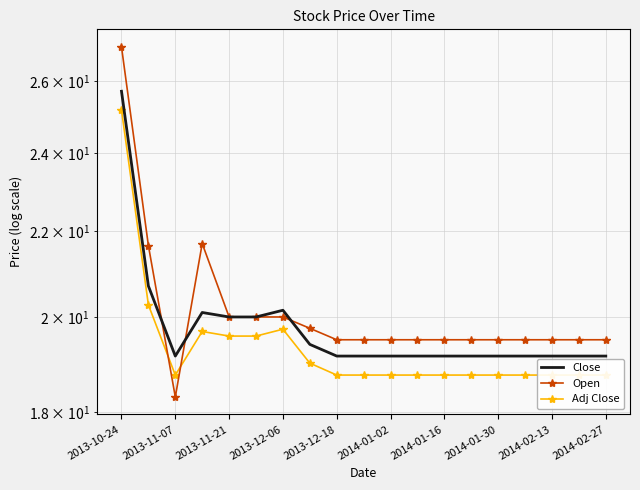

How many lines are shown in the chart?

3